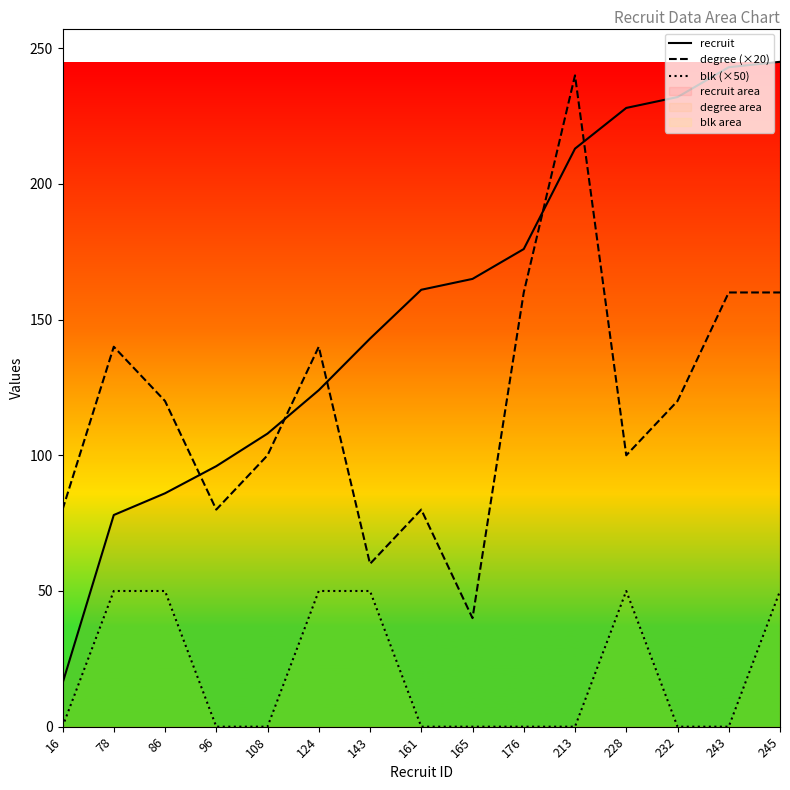

List the labels in order of blk (×50) value, smallest first.

16, 96, 108, 161, 165, 176, 213, 232, 243, 78, 86, 124, 143, 228, 245